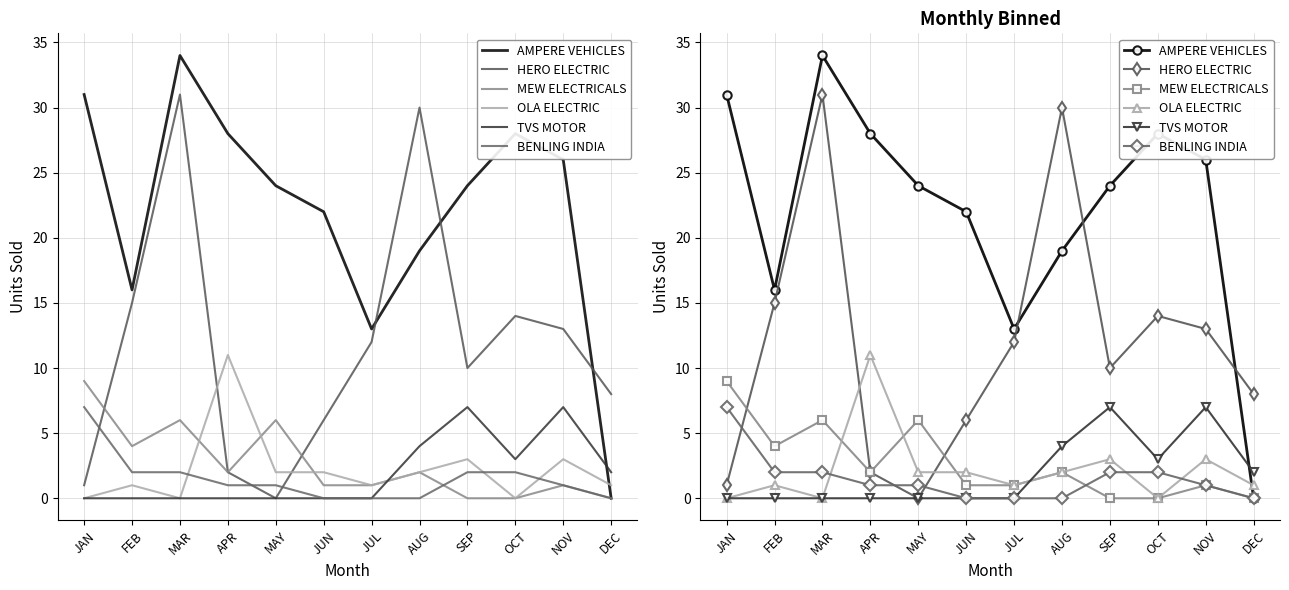

Reading left to right, what are all the values shown in this chart?

AMPERE VEHICLES: 31	16	34	28	24	22	13	19	24	28	26	0
HERO ELECTRIC: 1	15	31	2	0	6	12	30	10	14	13	8
MEW ELECTRICALS: 9	4	6	2	6	1	1	2	0	0	1	0
OLA ELECTRIC: 0	1	0	11	2	2	1	2	3	0	3	1
TVS MOTOR: 0	0	0	0	0	0	0	4	7	3	7	2
BENLING INDIA: 7	2	2	1	1	0	0	0	2	2	1	0